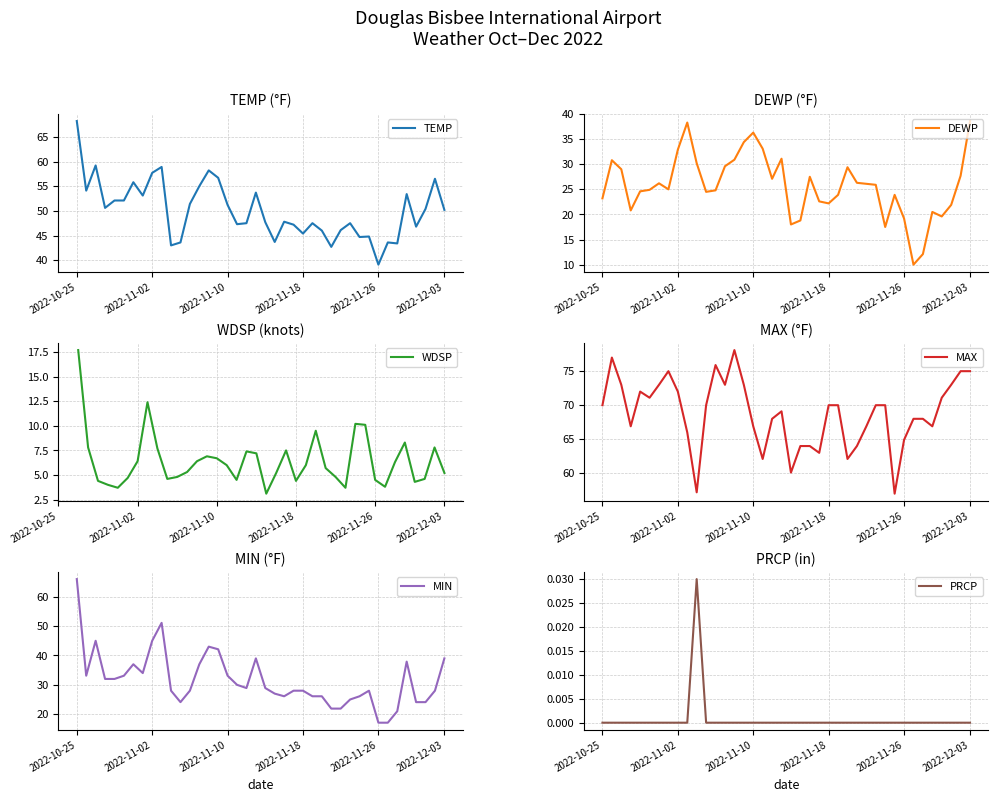

What is the lowest value of the DEWP series?

10.0